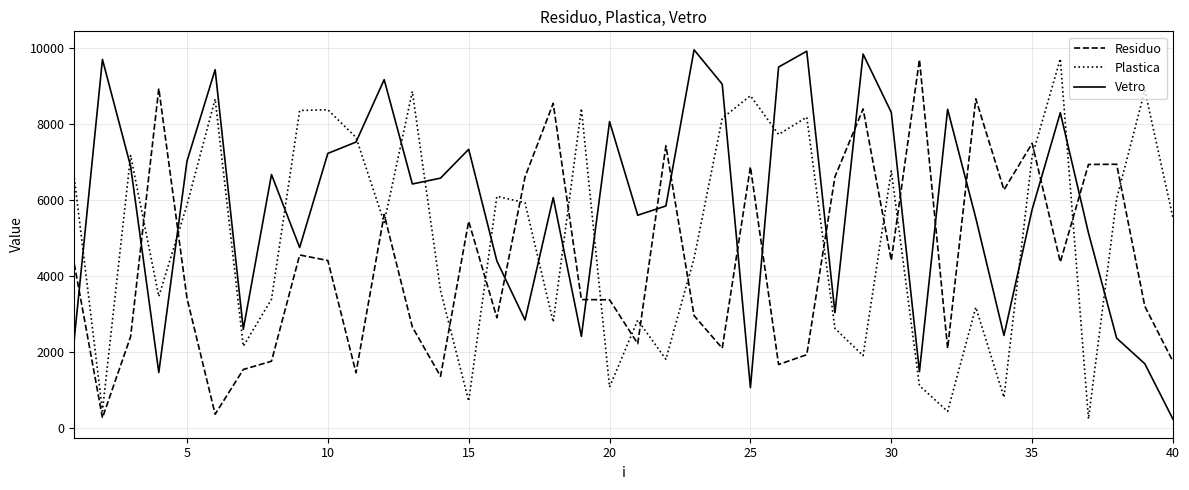

What is the minimum value shown in the chart?

219